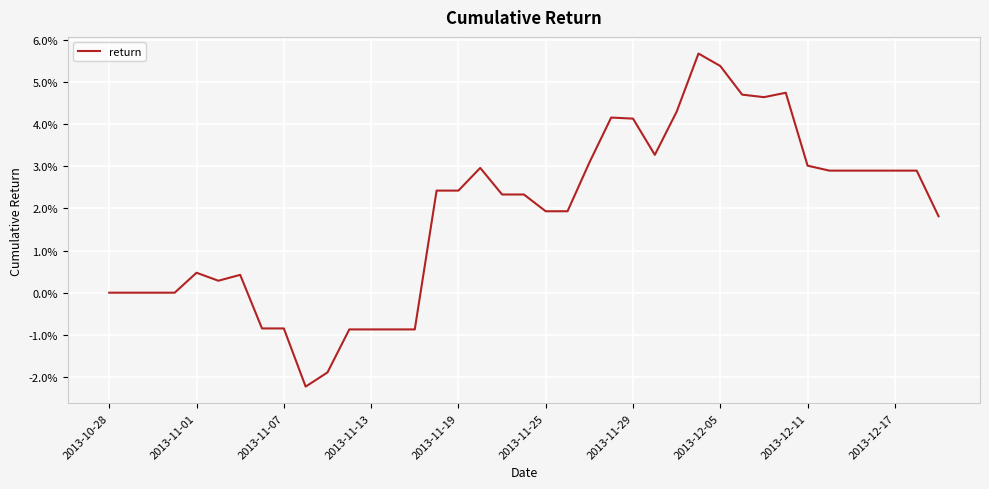

What is the difference between the maximum and minimum values?

7.9